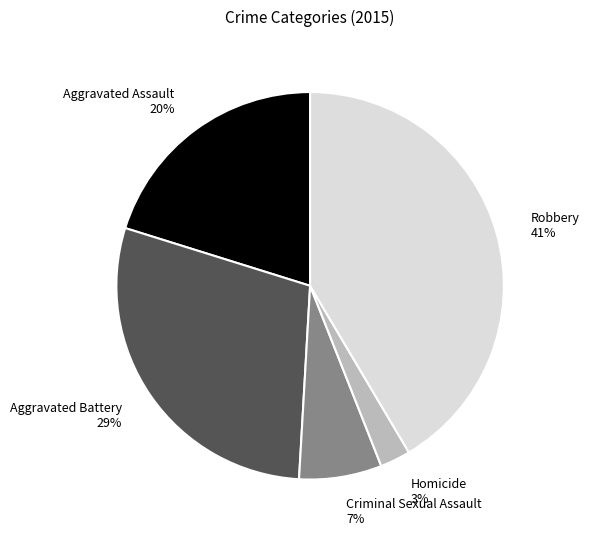

Is Aggravated Assault the majority of the pie?

No